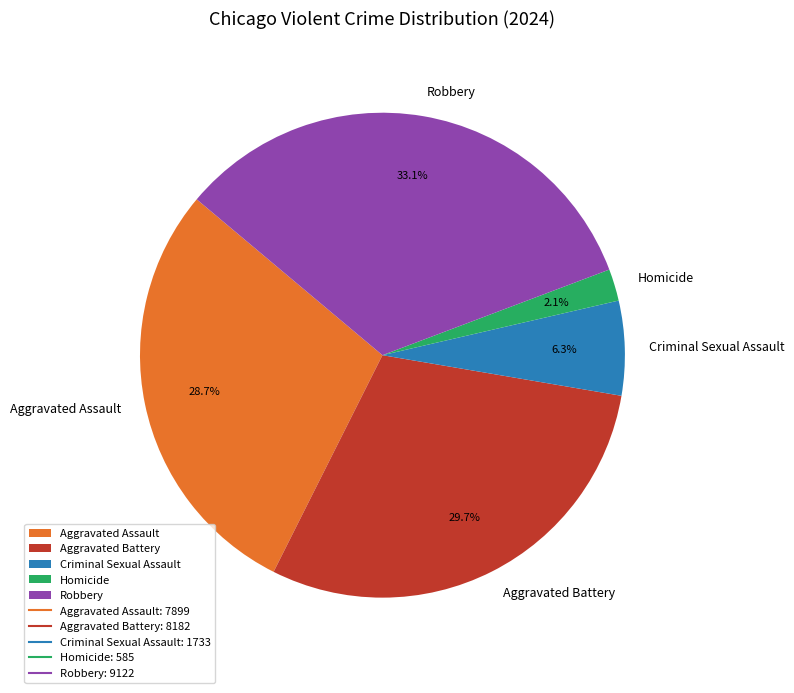

Is there any slice that represents more than half of the pie?

No